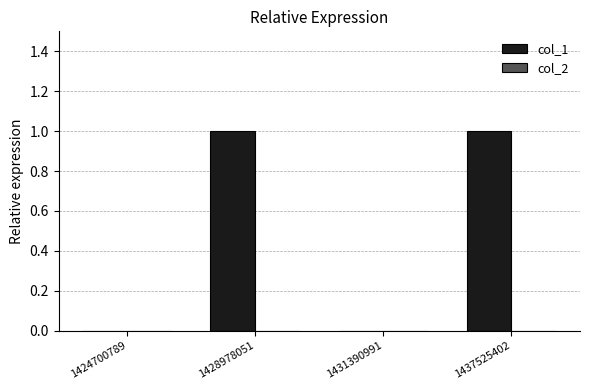

Between 1437525402 and 1431390991, which is larger?

1437525402